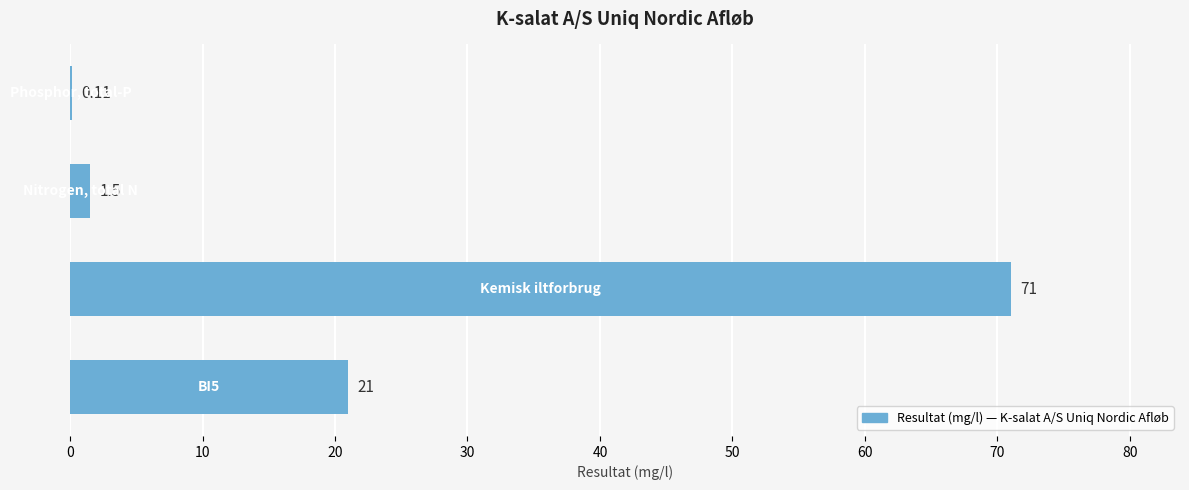

What is the sum of all values?

93.6